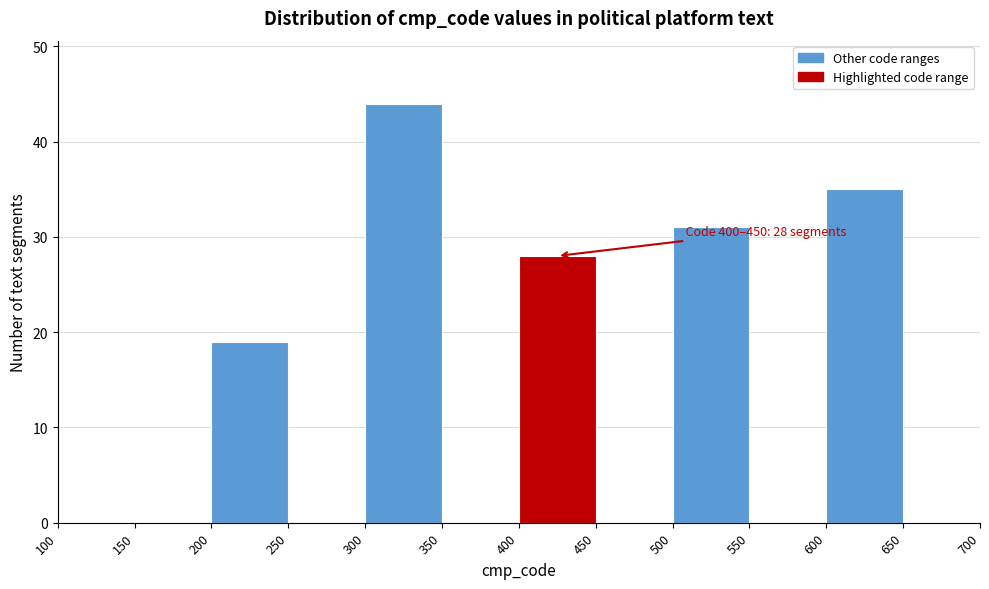

Over which range of the x-axis is the bar tallest?

300 to 350